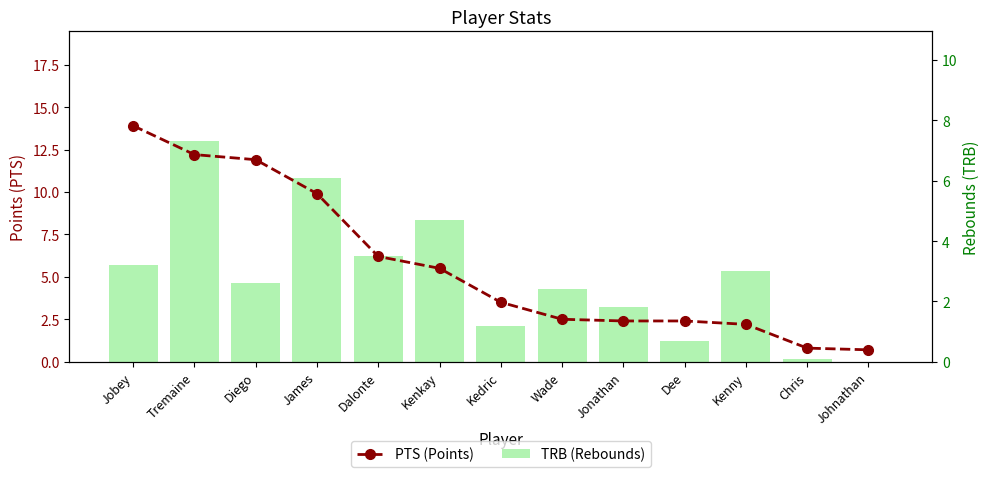

At which label does TRB (Rebounds) reach its peak?

Tremaine